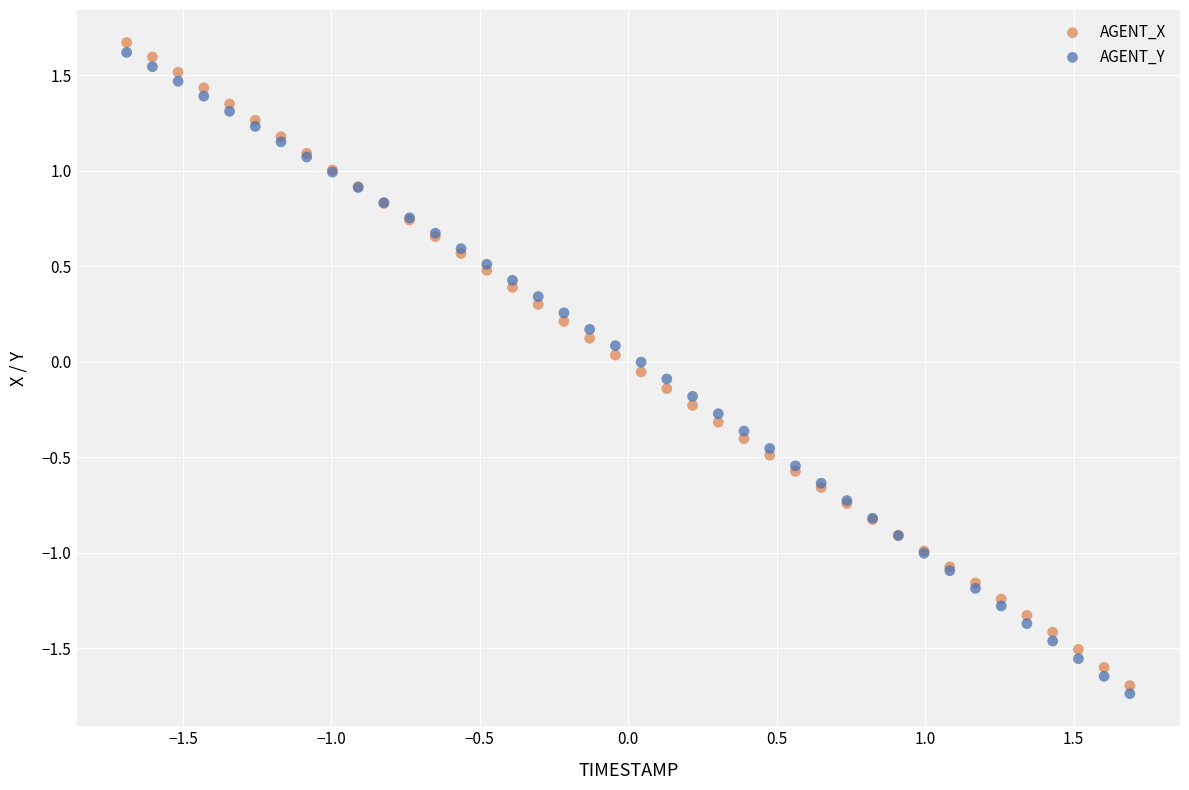

Which series has the largest Y range (max minus min)?

AGENT_X